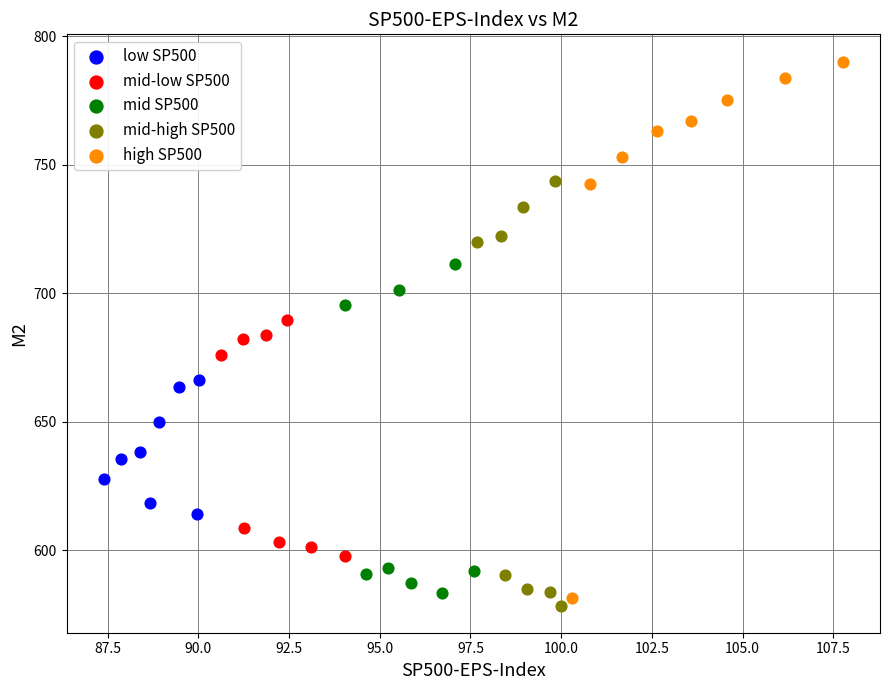

What are all the series names shown in the legend?

low SP500, mid-low SP500, mid SP500, mid-high SP500, high SP500